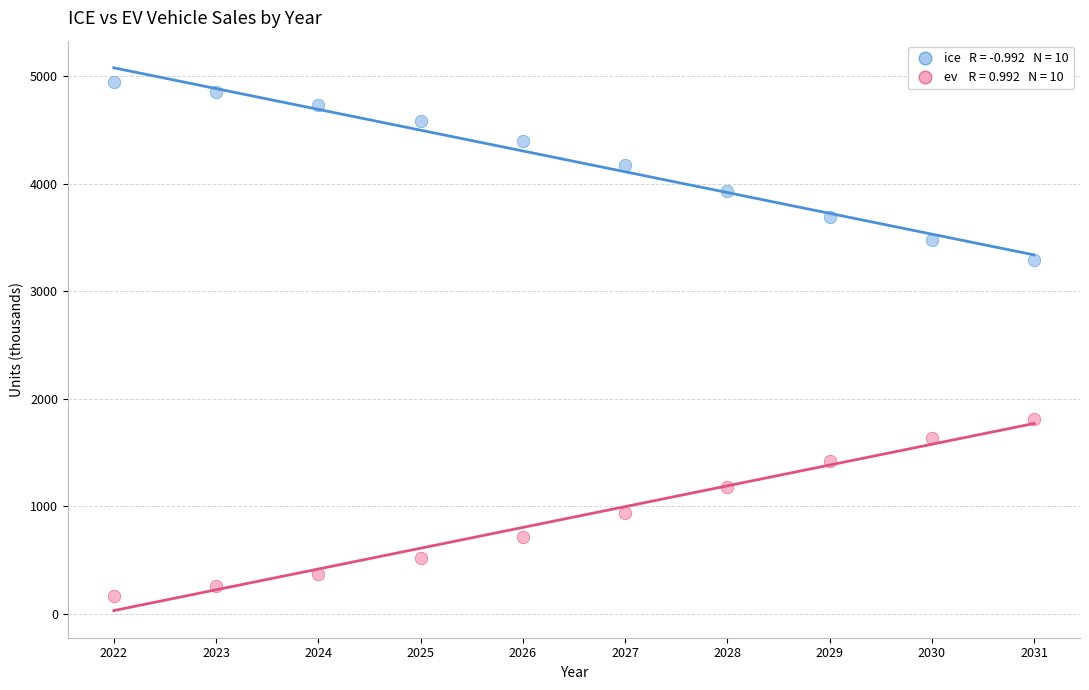

Across all data points, what is the range of X values (max minus min)?

9.0